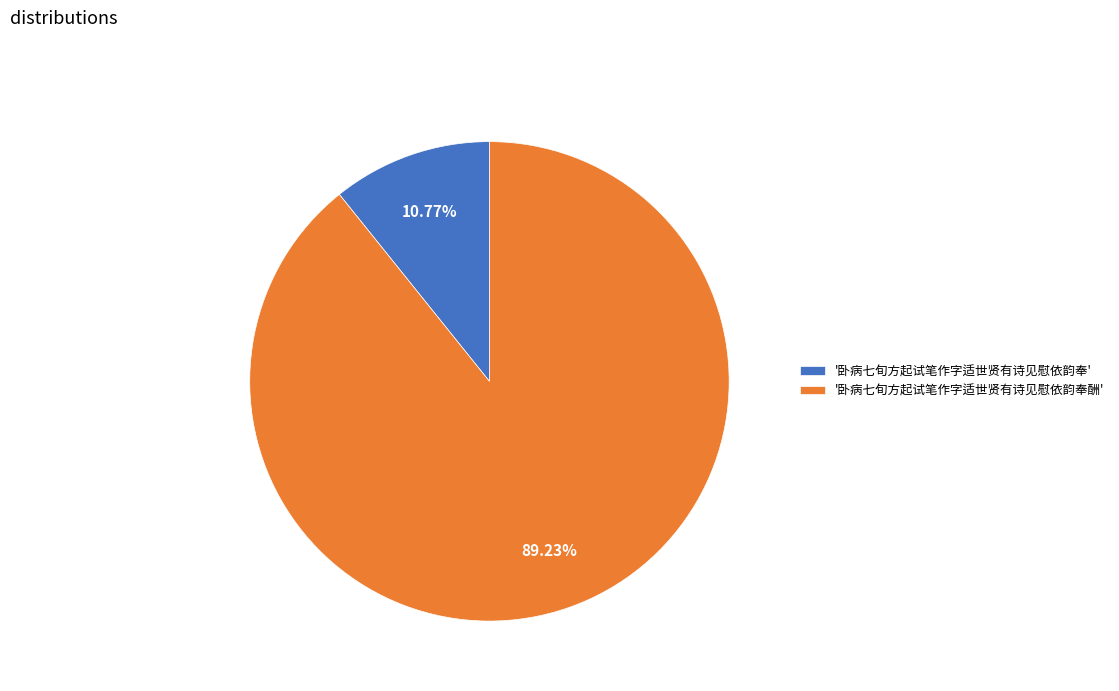

How many segments does this pie chart have?

2